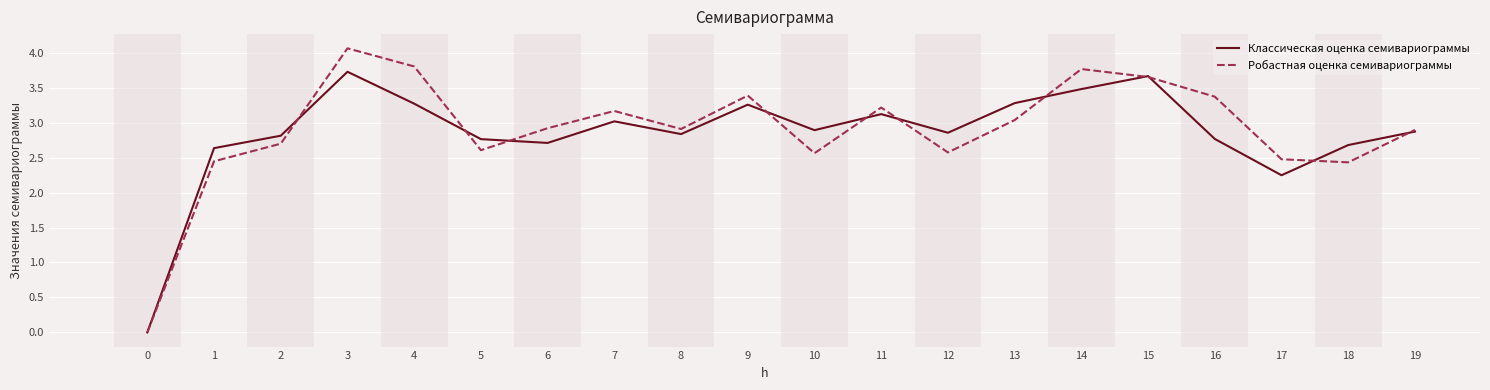

At which category is the sum across all series the highest?

3